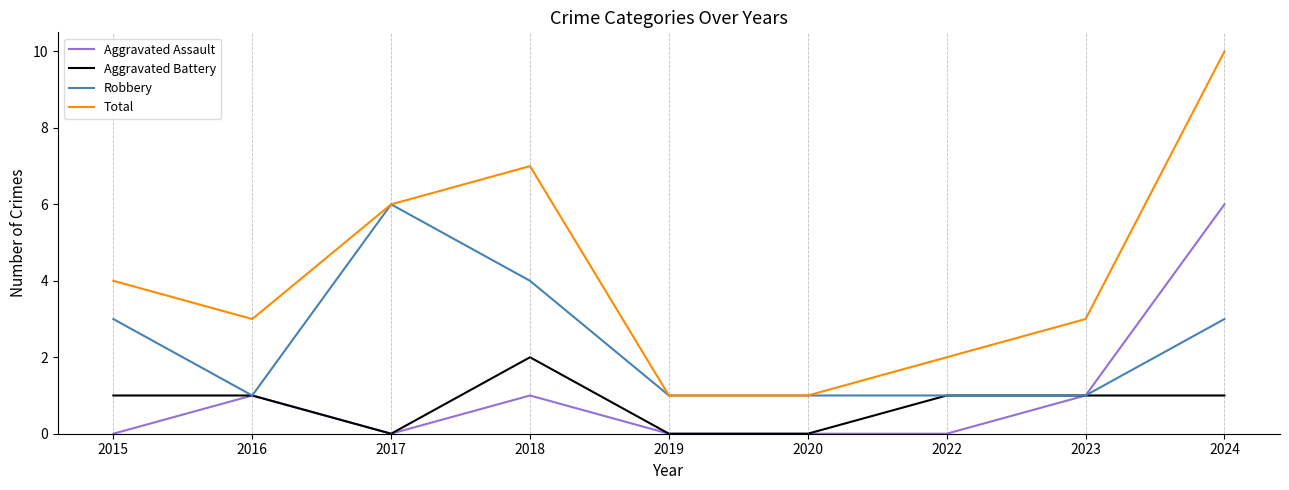

What is the total value across all series at 2016?

6